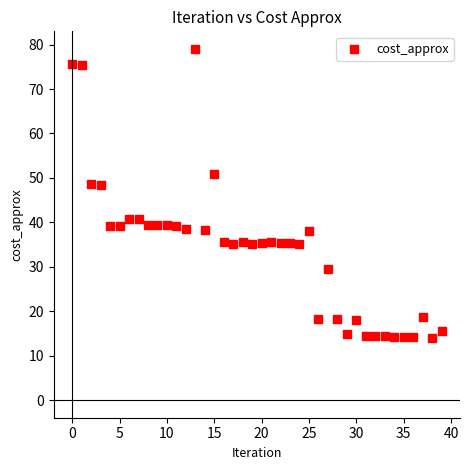

What is the range of Y values (max minus min)?

65.0